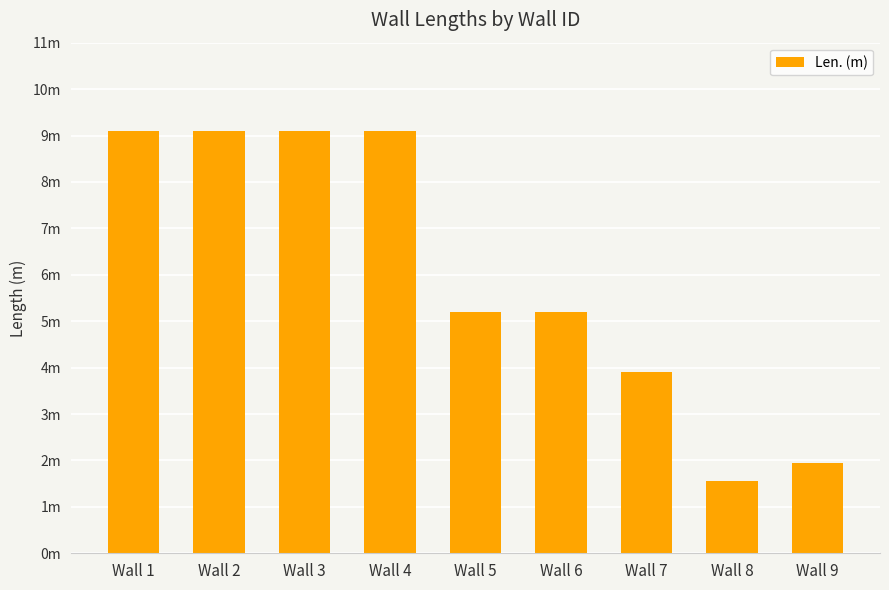

Are the bars horizontal?

No